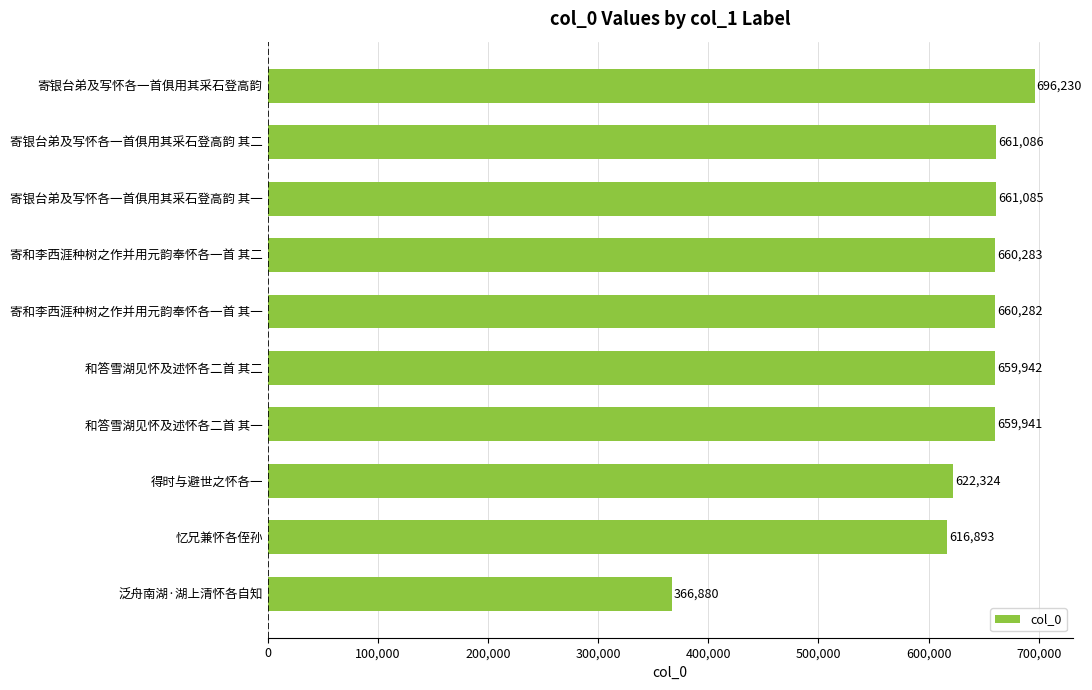

The value at 和答雪湖见怀及述怀各二首 其一 is 659941. True or false?

True